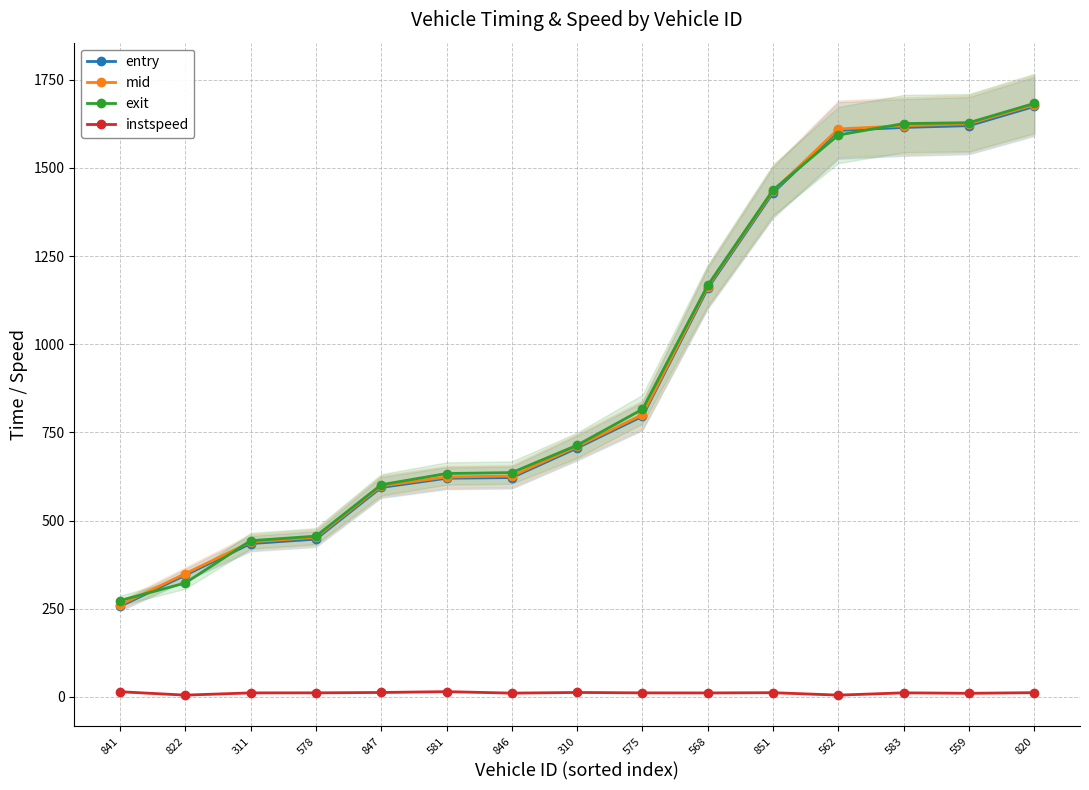

The entry series shows 593.9 at 847. True or false?

True